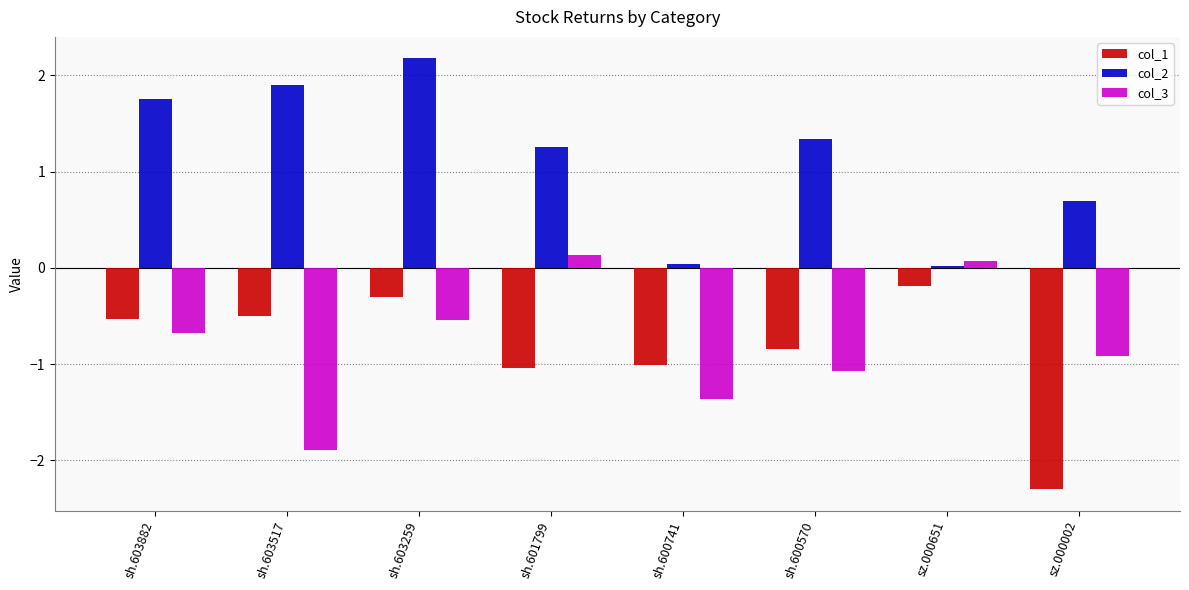

What is the highest value of the col_3 series?

0.1